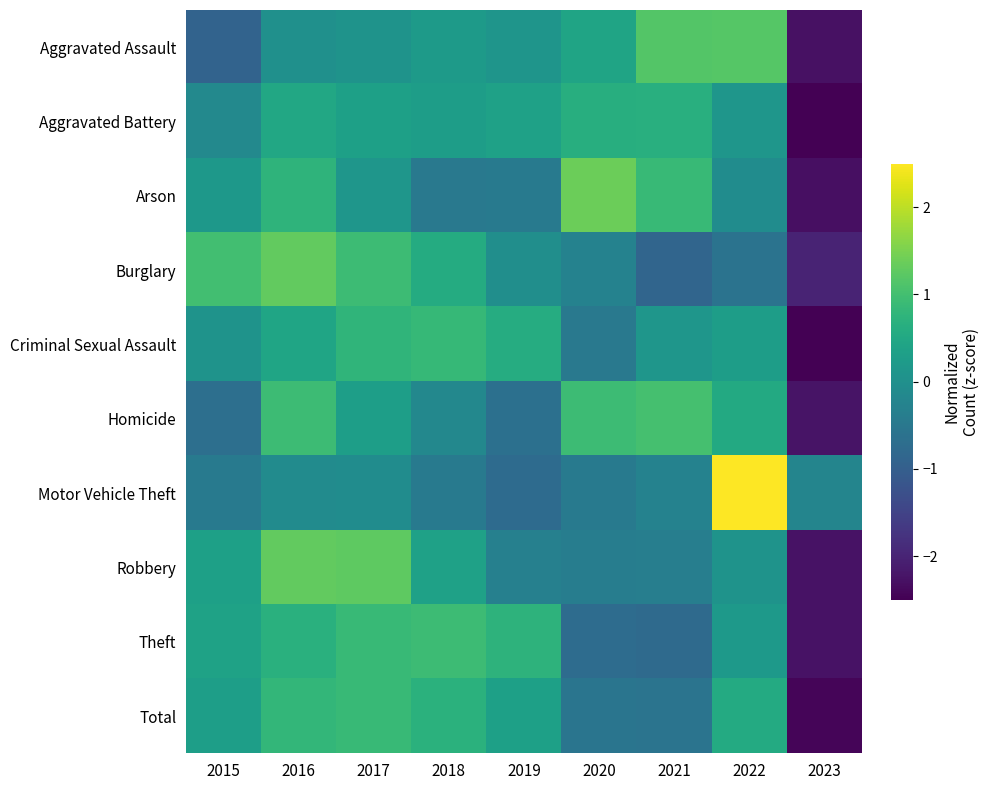

What is the greatest value displayed?

2.8